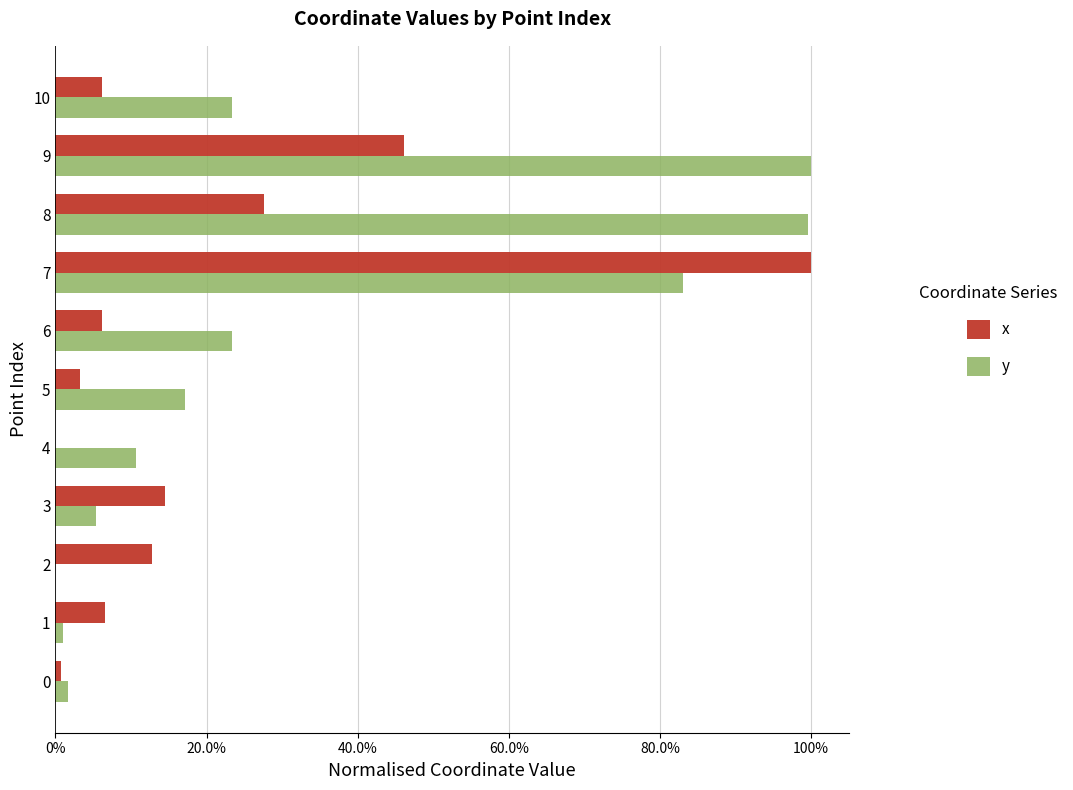

What is the sum of all y values?

3.7